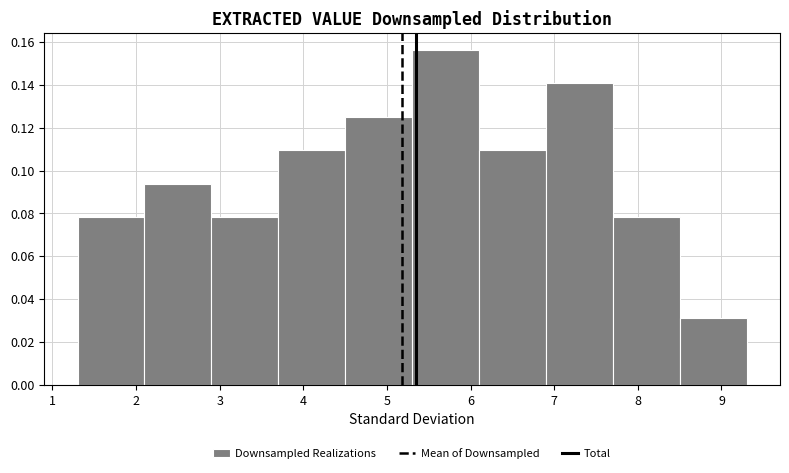

Reading left to right, transcribe this chart: for each bar, give the range it covers on the x-axis and its height. The values are not printed on the chart, so give them approximately, as read against the axis.

1.3 to 2.1: 0.078
2.1 to 2.9: 0.094
2.9 to 3.7: 0.078
3.7 to 4.5: 0.110
4.5 to 5.3: 0.126
5.3 to 6.1: 0.156
6.1 to 6.9: 0.110
6.9 to 7.7: 0.140
7.7 to 8.5: 0.078
8.5 to 9.3: 0.032